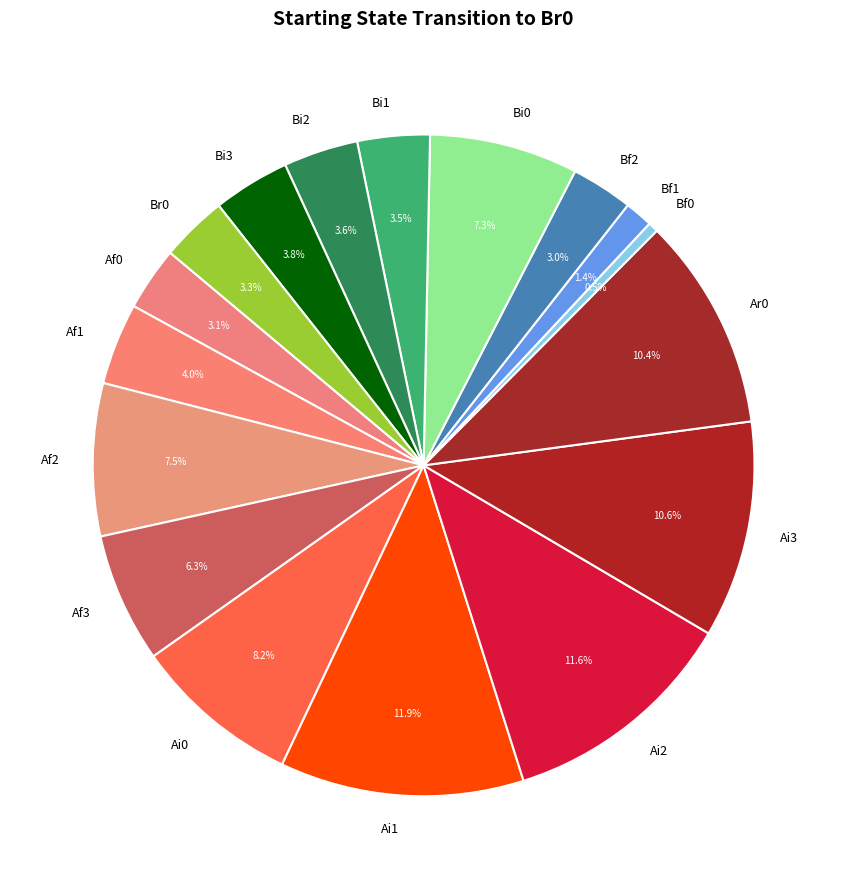

True or false: Bi2 accounts for 4% of the total.

True